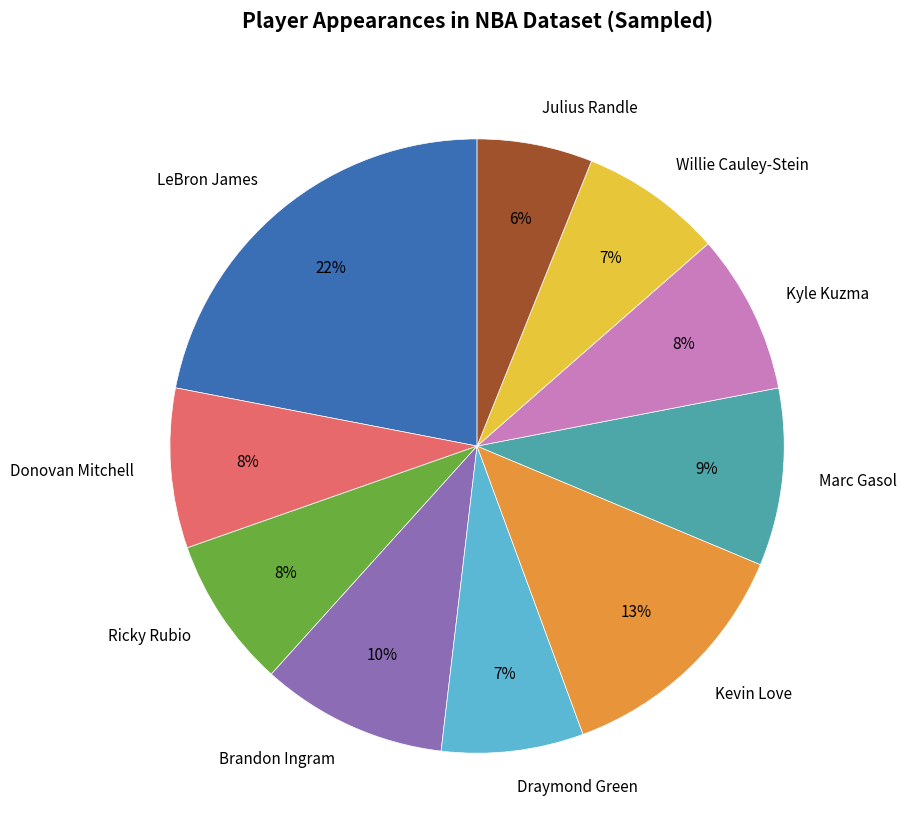

To the nearest percent, what is the combined percentage of Marc Gasol and Julius Randle?

15%